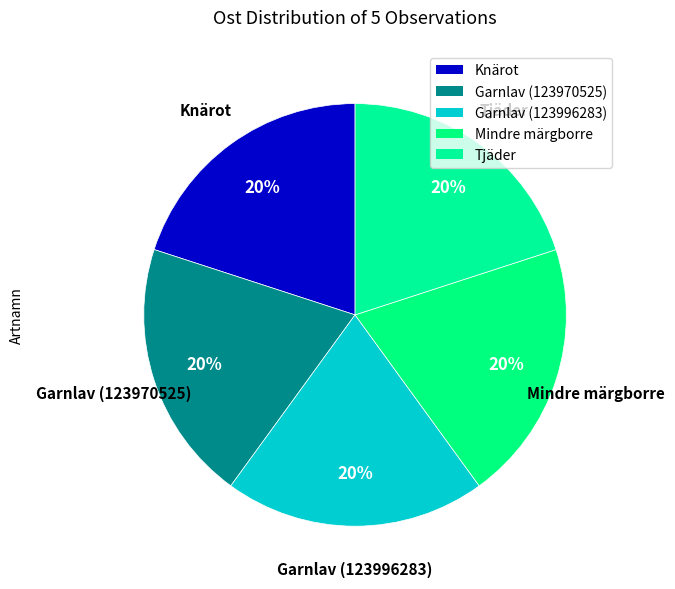

Approximately how many times larger is the value at Garnlav (123996283) compared to Mindre märgborre?

1.0